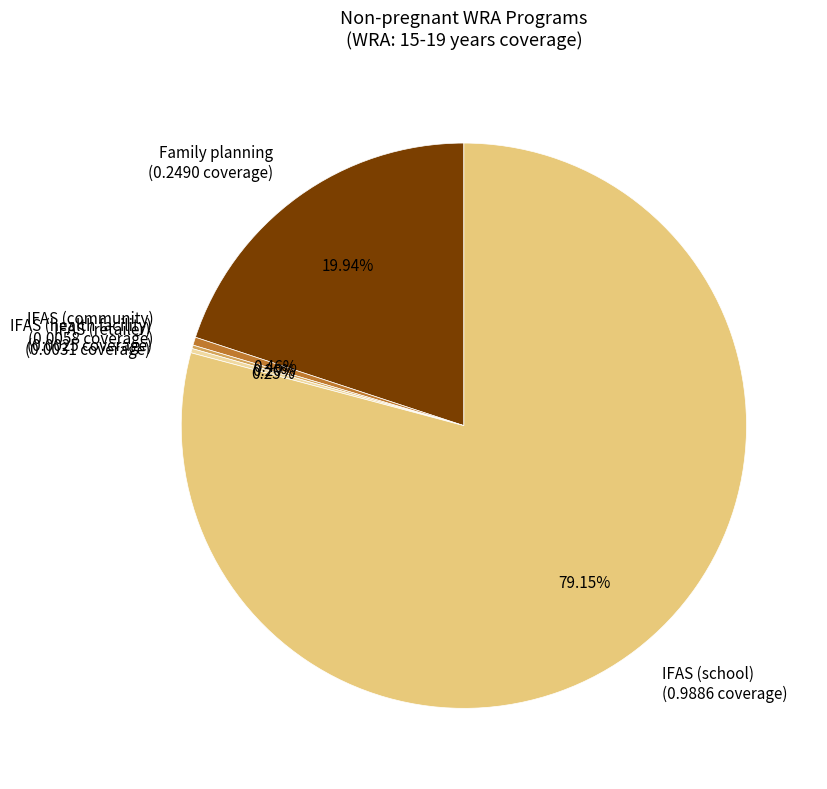

Is there a majority slice in this chart?

Yes